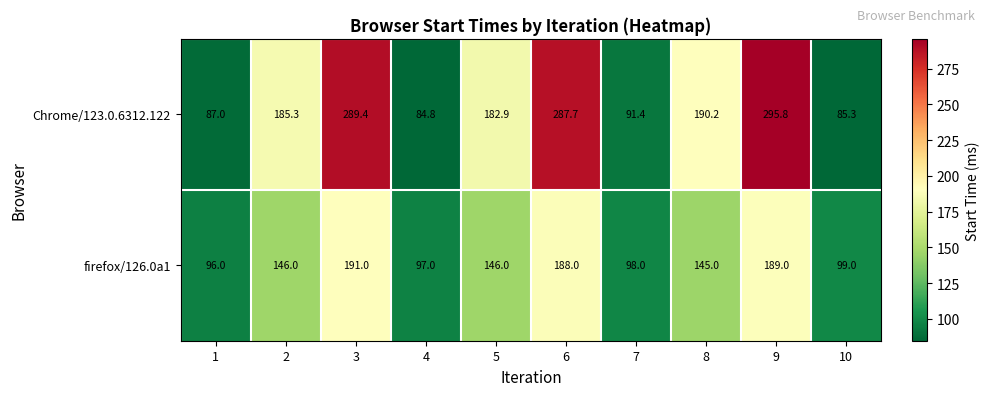

Which series has the largest total across all categories?

Chrome/123.0.6312.122